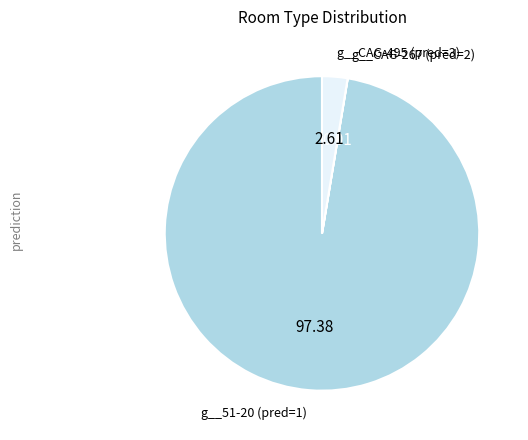

Does any single category account for the majority?

Yes